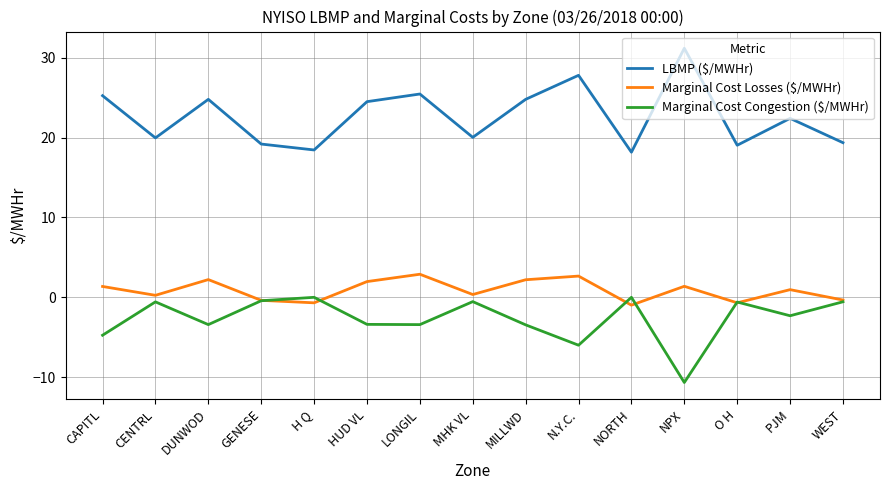

Is it true that Marginal Cost Congestion ($/MWHr) equals -10.7 at NPX?

True